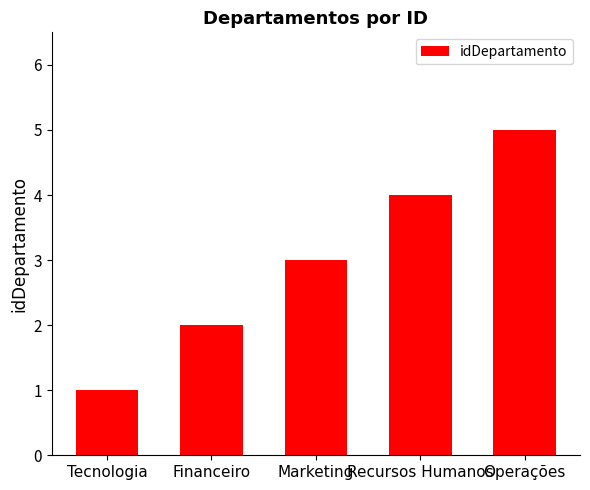

At which label is the value closest to 3?

Marketing